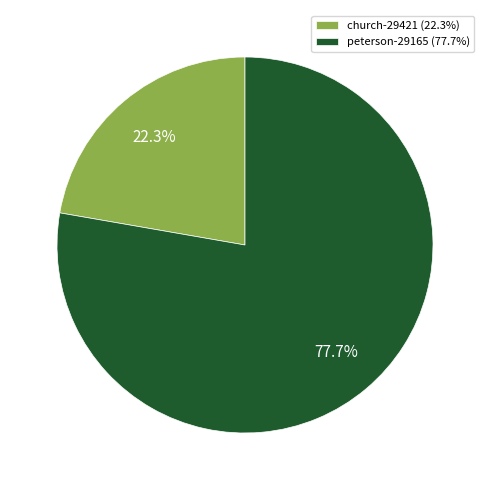

To the nearest percent, what percentage of the pie is peterson-29165?

78%